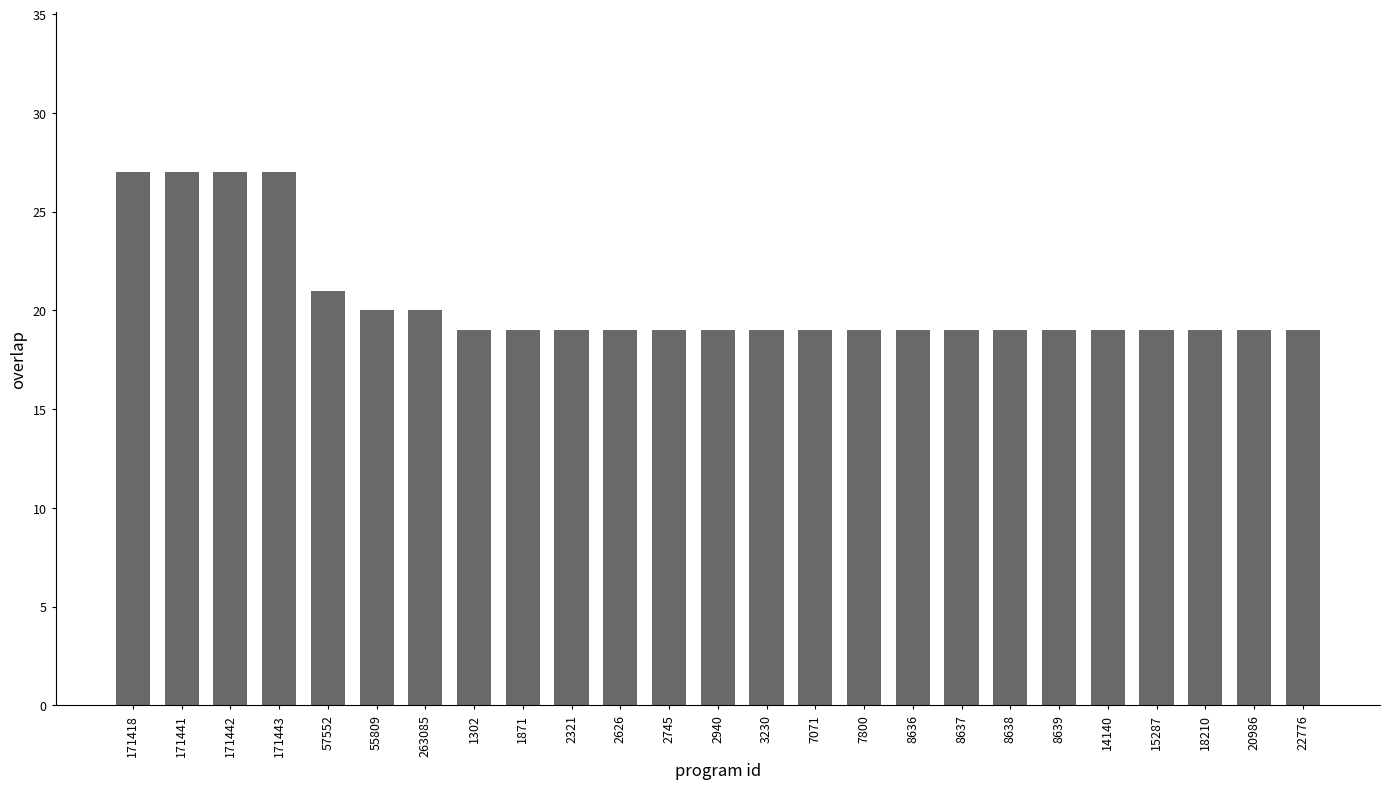

How many categories are shown in the chart?

25